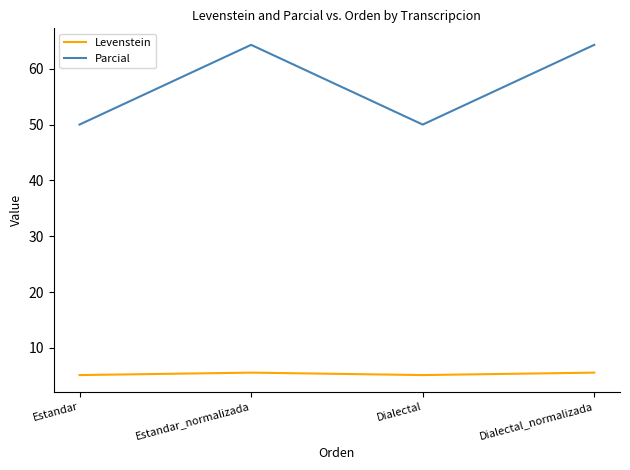

What position from the left is Dialectal_normalizada?

4